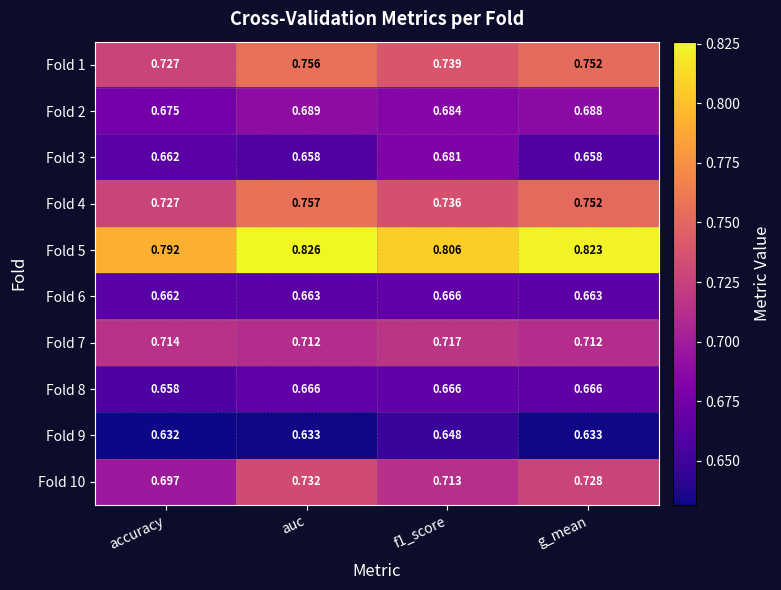

At which label does Fold 2 reach its minimum?

accuracy